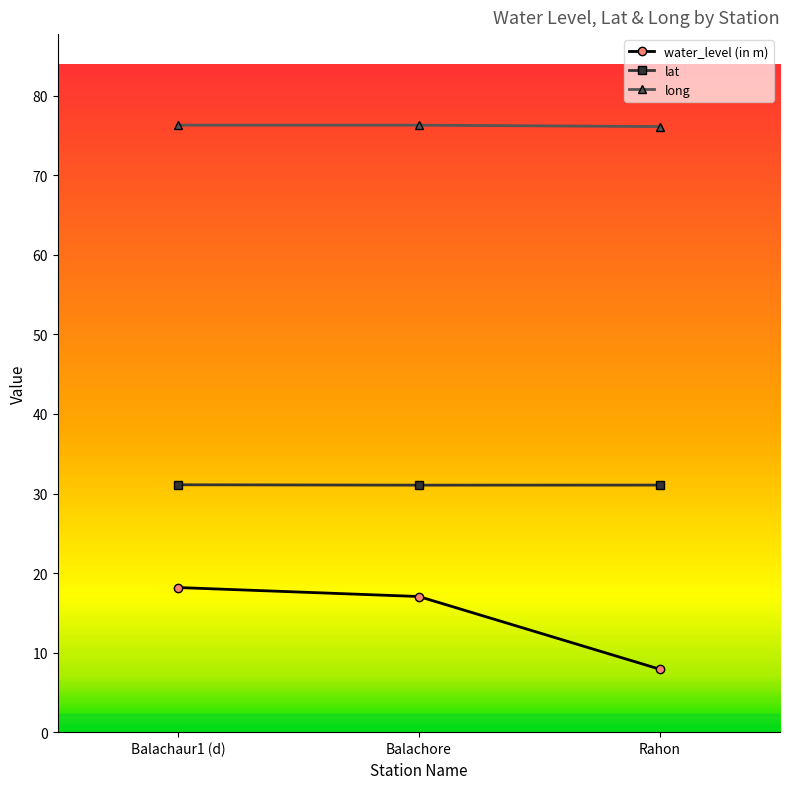

Count the number of data series in this chart.

3